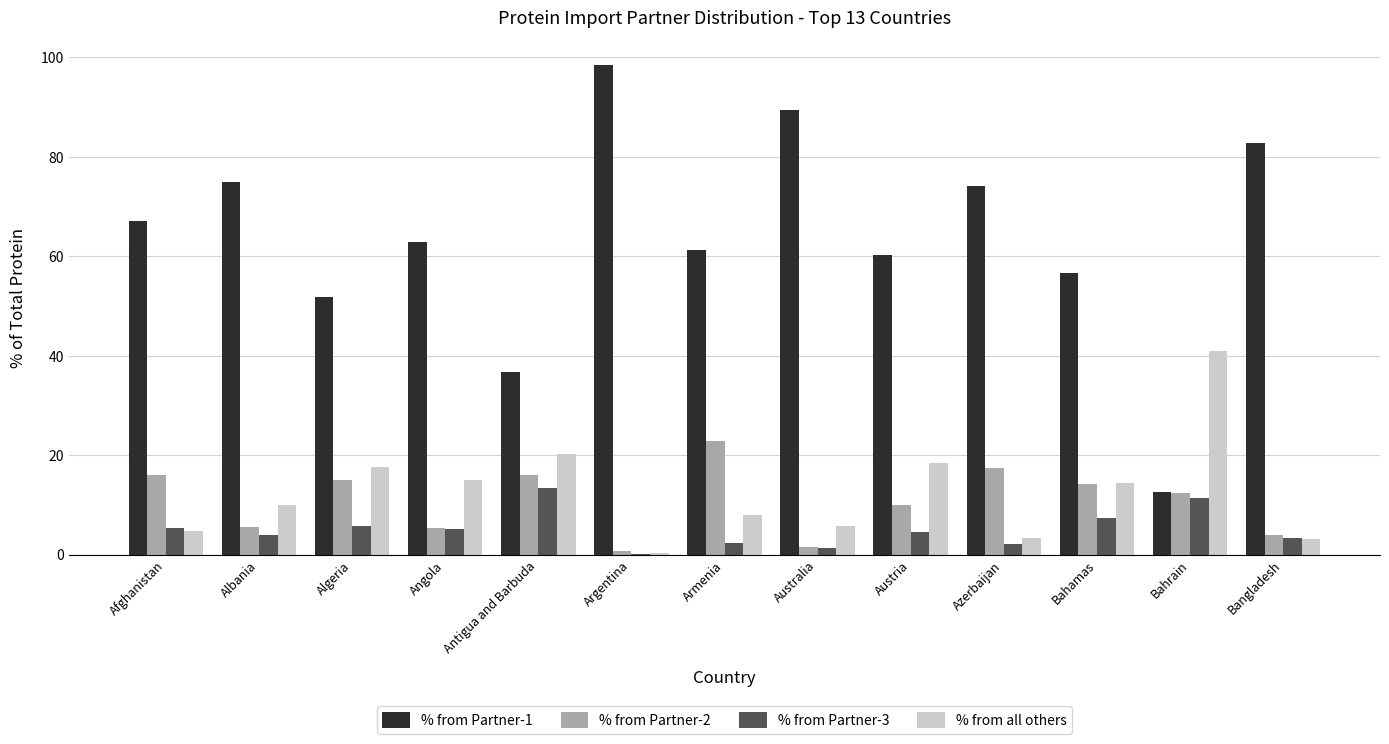

What is the sum of all % from Partner-3 values?

67.1